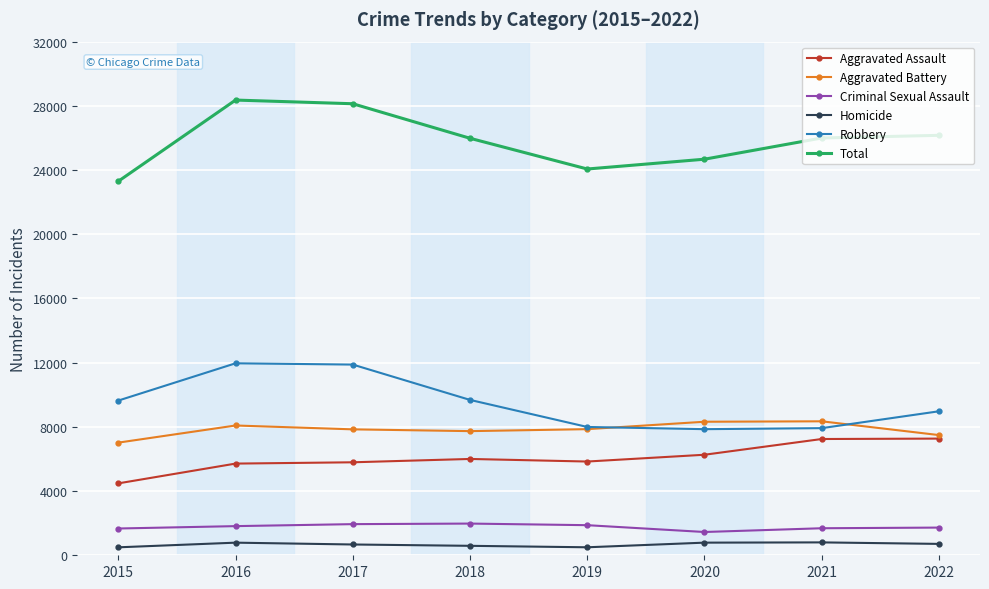

Rank the series by their maximum value, from lowest to highest.

Homicide, Criminal Sexual Assault, Aggravated Assault, Aggravated Battery, Robbery, Total